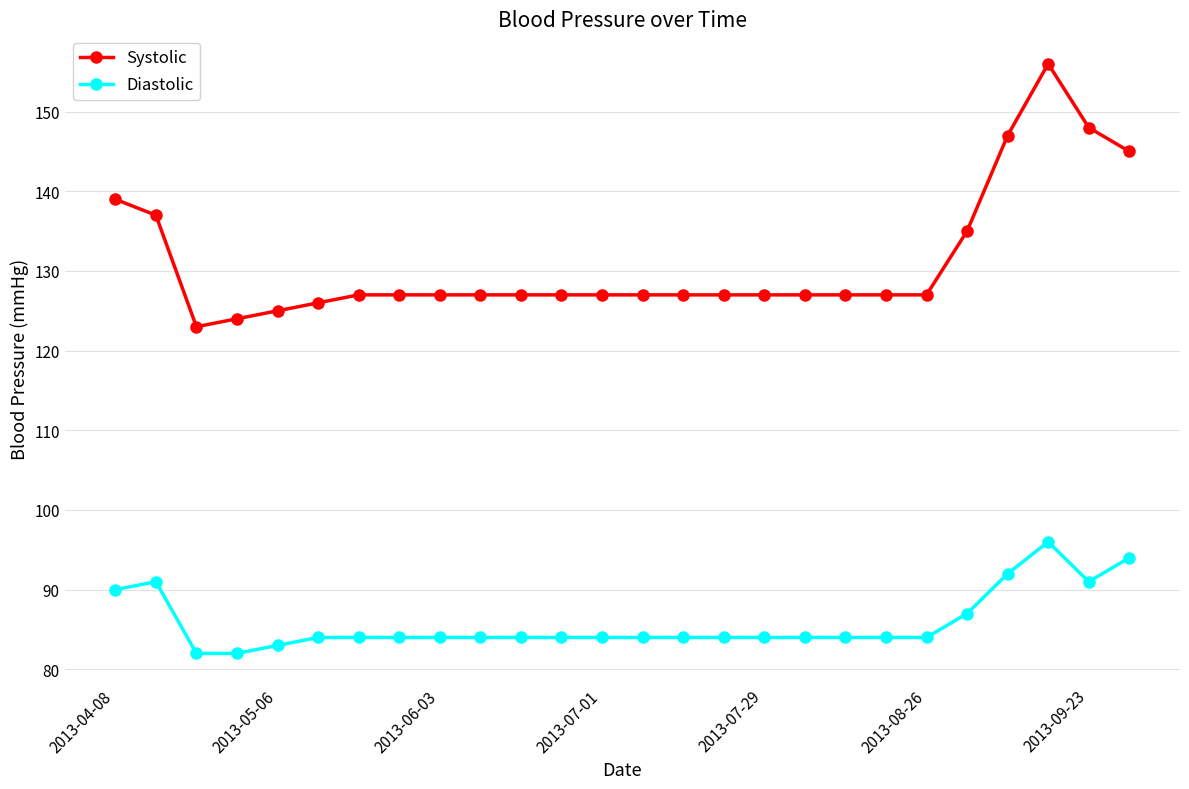

True or false: Diastolic and Systolic cross at least once.

False